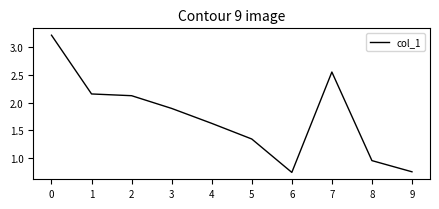

What is the maximum value shown in the chart?

3.2